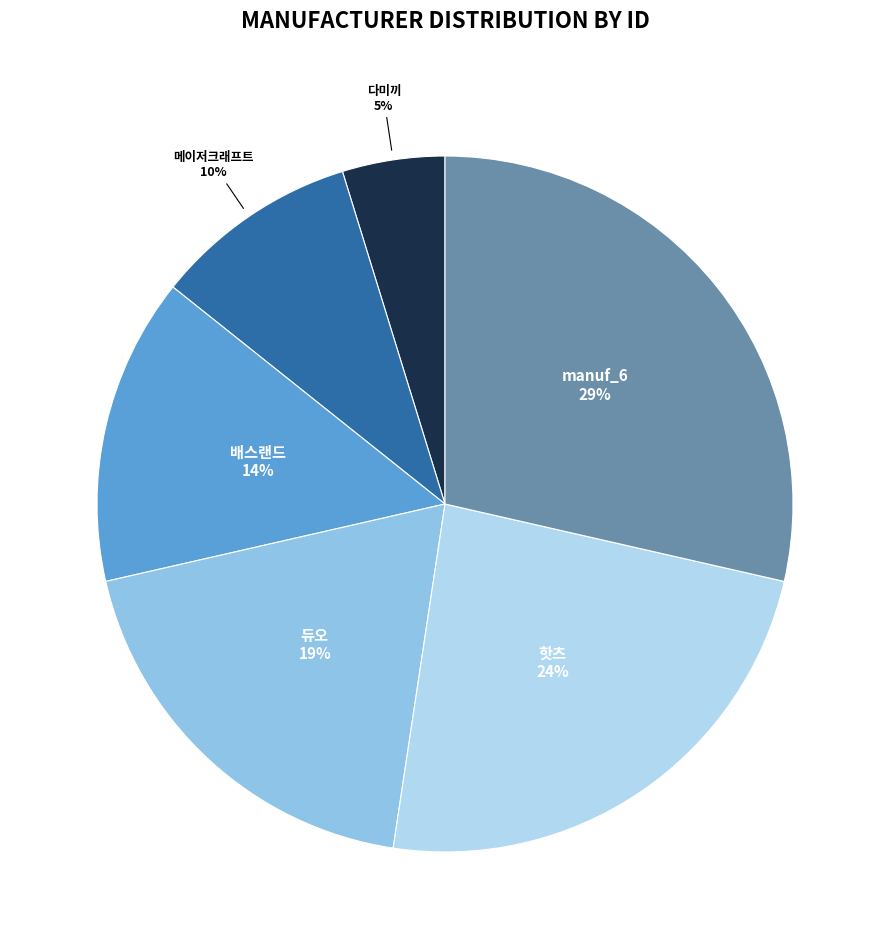

Which category has the smallest portion of the pie?

다미끼